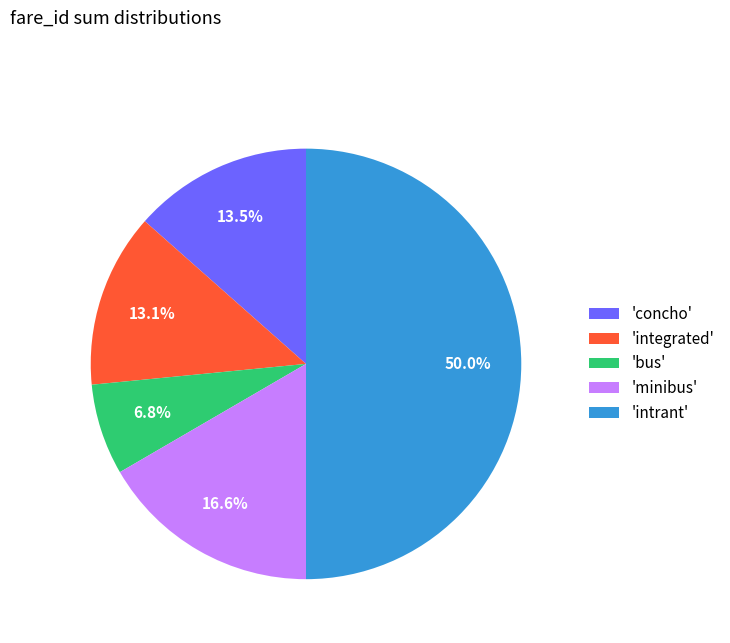

What is the largest slice in the pie chart?

'intrant'